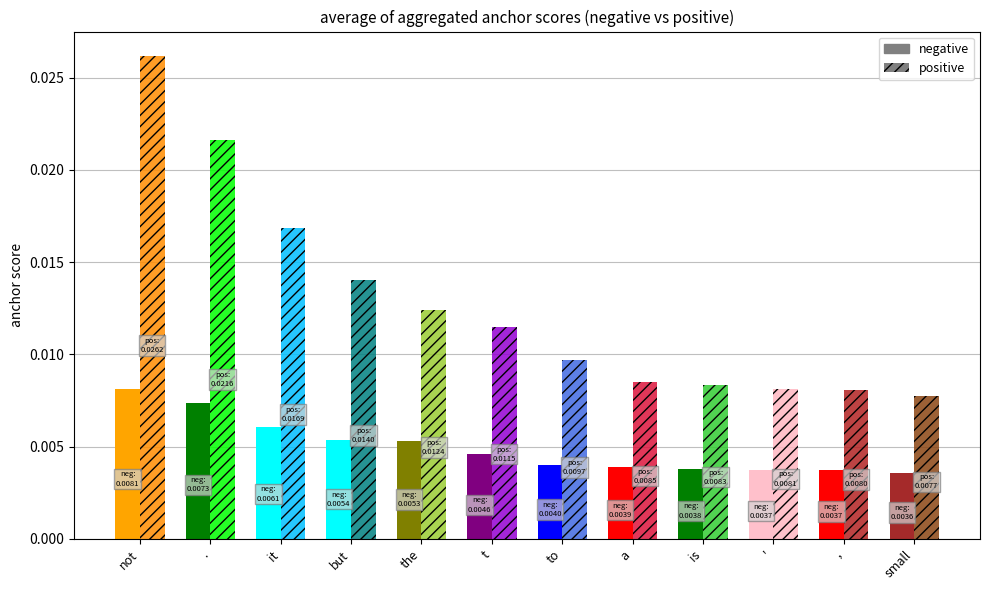

True or false: positive anchor score has a value of 0.0 at not.

False